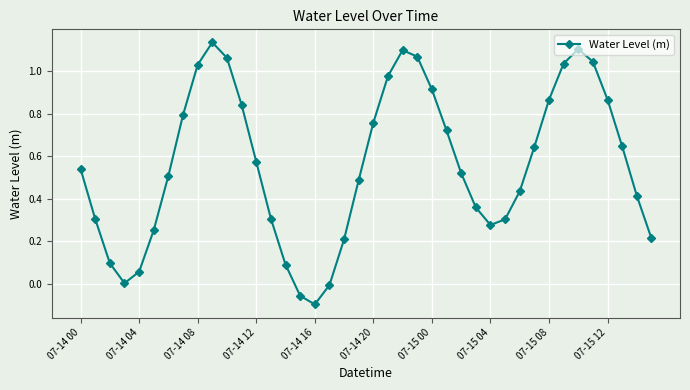

What is the sum of all values?

22.4